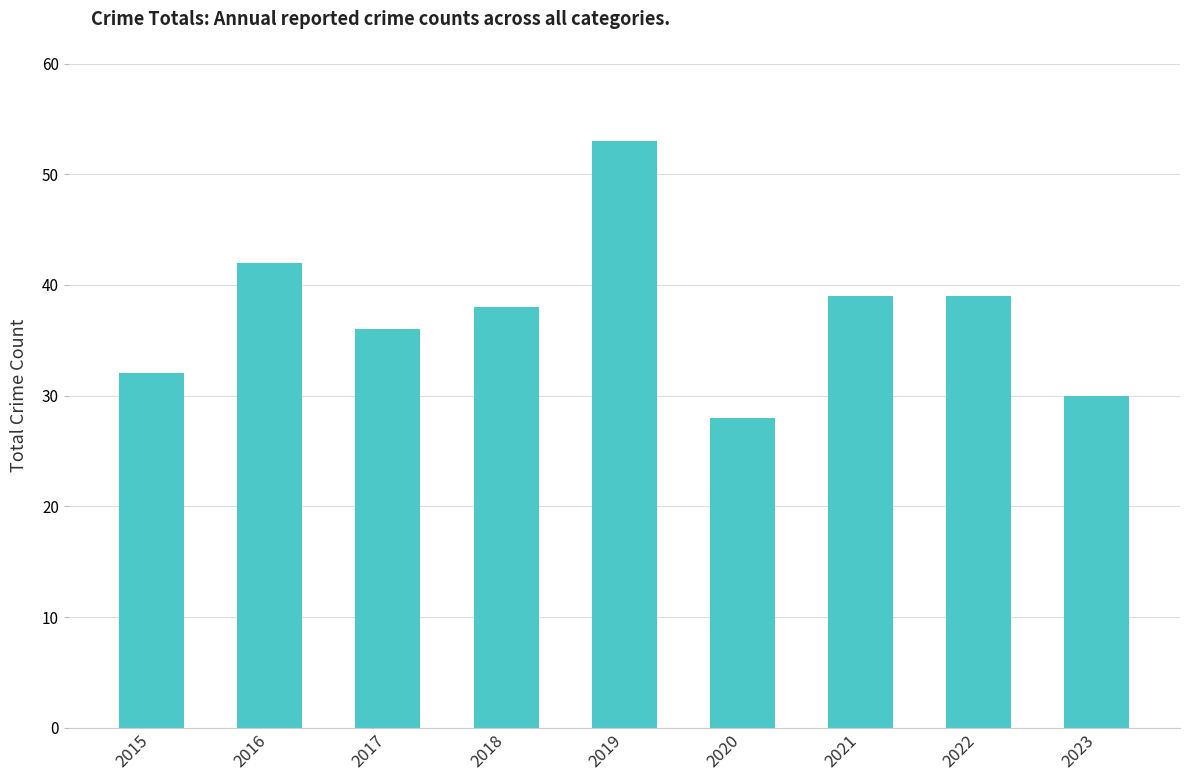

What is the average value?

37